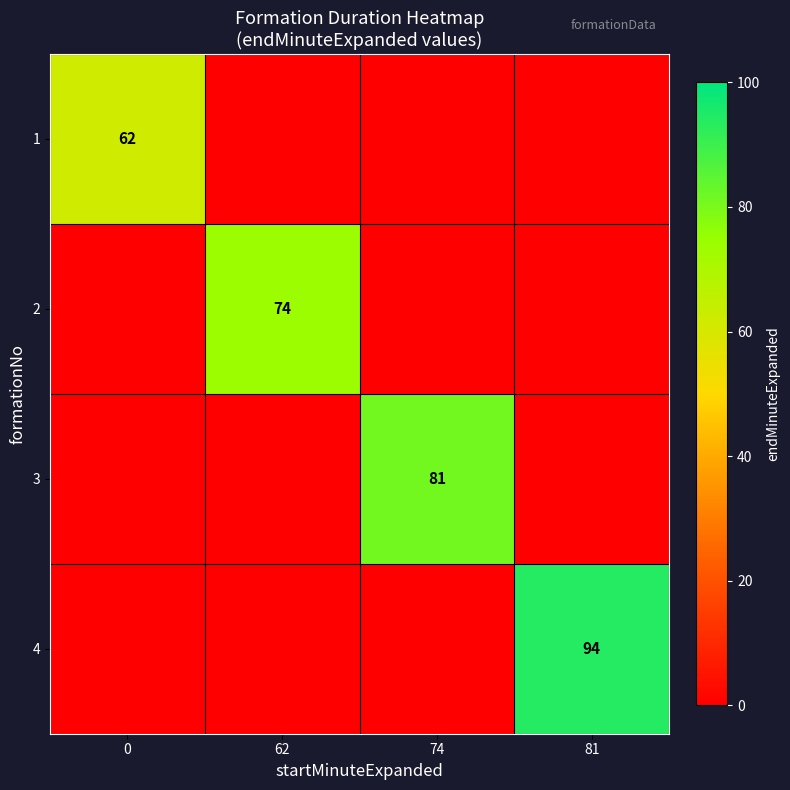

At which category is the sum across all series the highest?

81